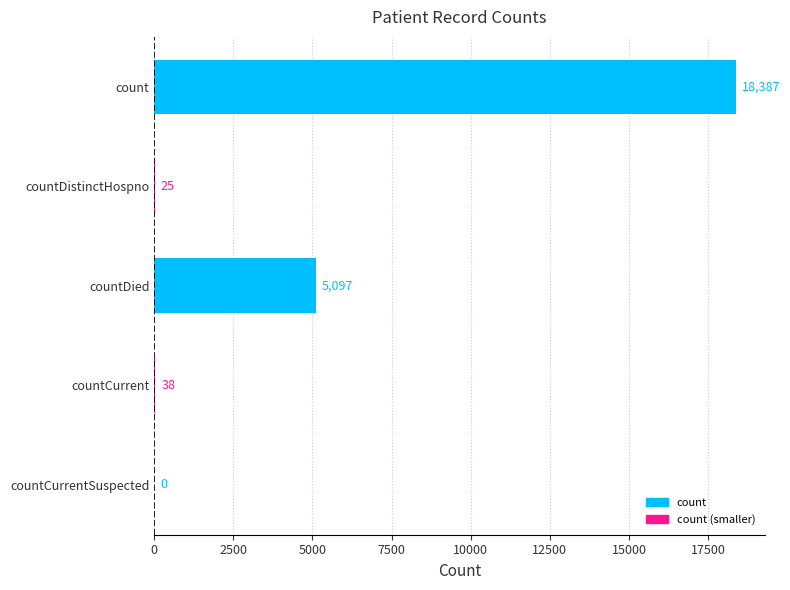

The chart shows a value of 28700 at count. True or false?

False